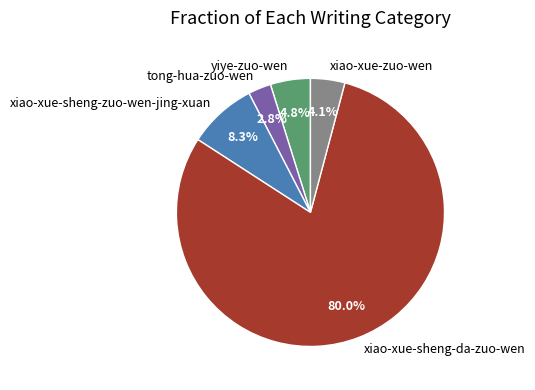

Which slice is the smallest?

tong-hua-zuo-wen